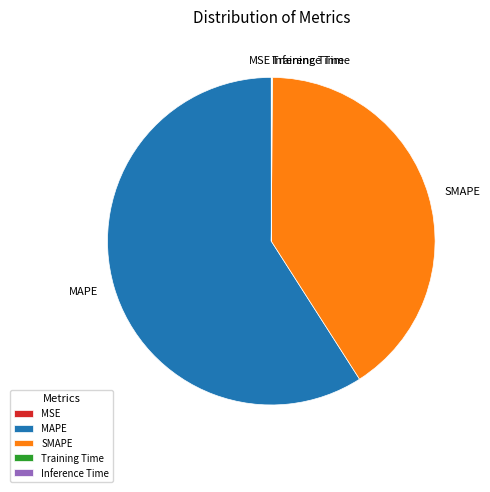

What is the ratio of the value at SMAPE to the value at MAPE?

0.7